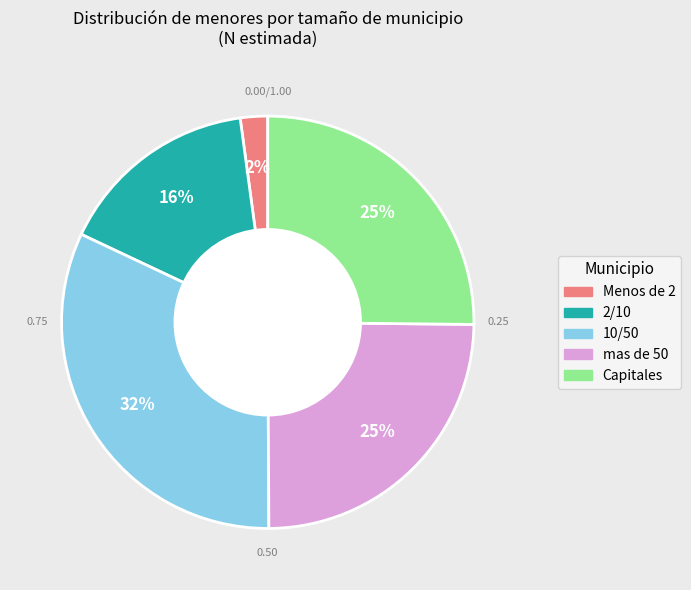

To the nearest percent, what is the difference between the 10/50 and mas de 50 slice percentages?

7%